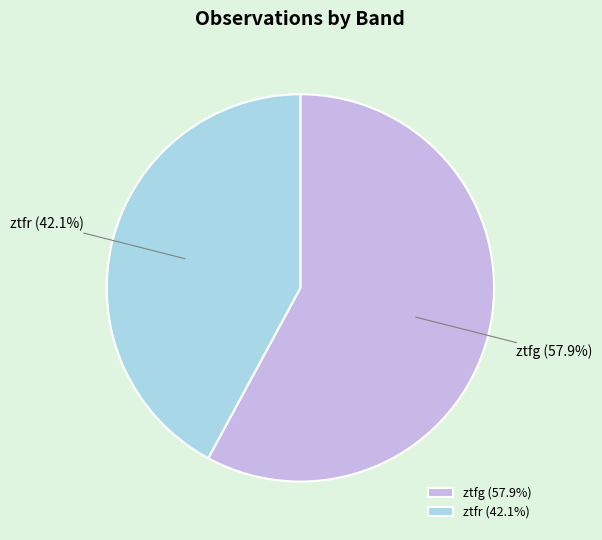

Which category has the smallest portion of the pie?

ztfr